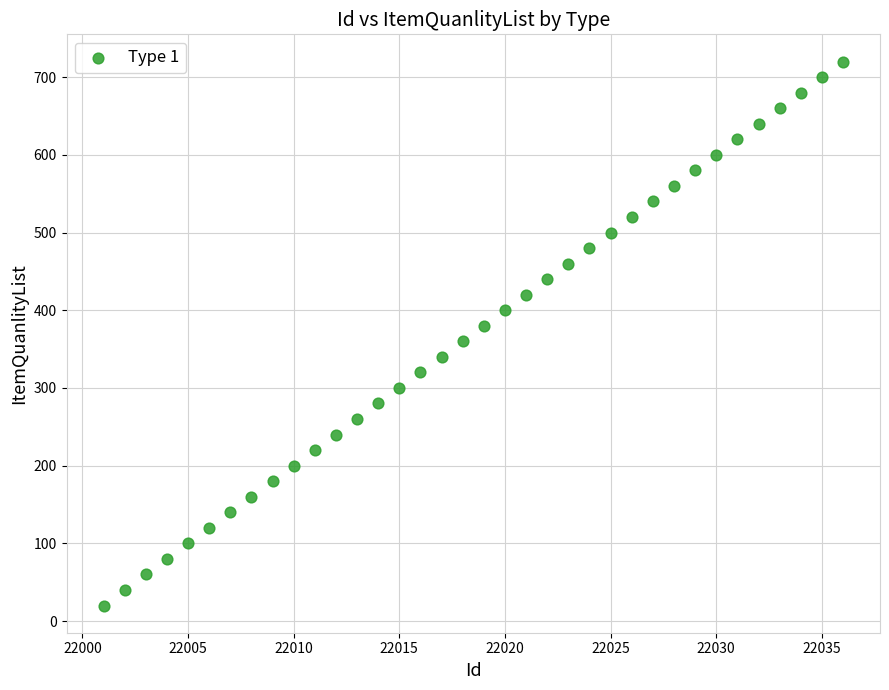

What is the range of X values (max minus min)?

35